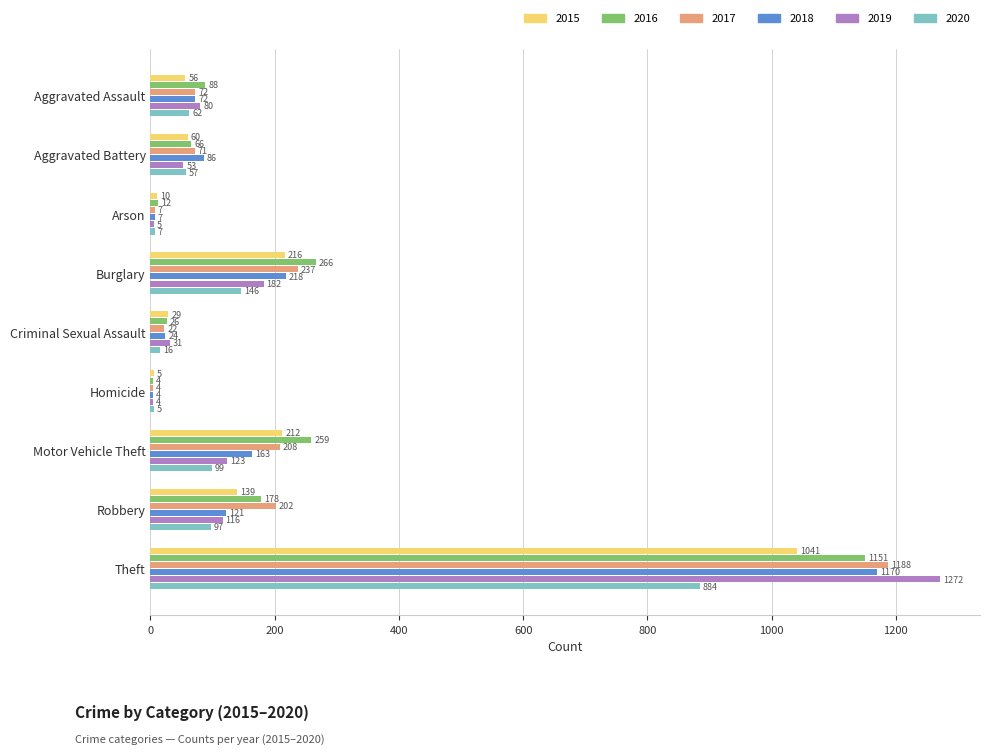

Between Arson and Motor Vehicle Theft, which series saw the biggest shift?

2016